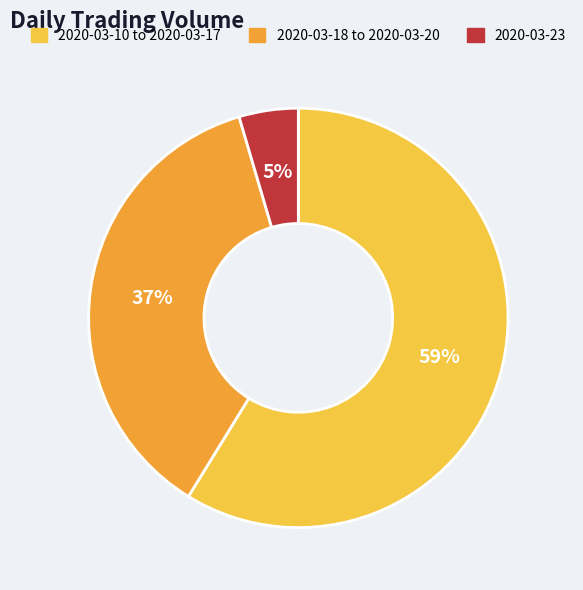

Rank the categories by value from highest to lowest.

2020-03-10 to 2020-03-17, 2020-03-18 to 2020-03-20, 2020-03-23